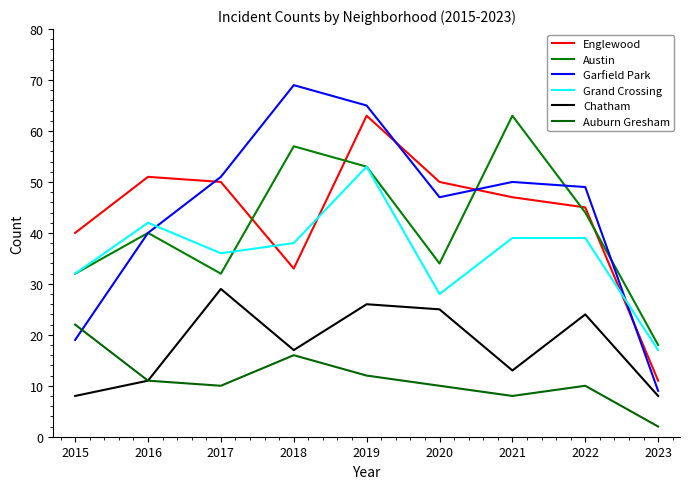

What is the sum of the Englewood values at 2019 and 2021?

110